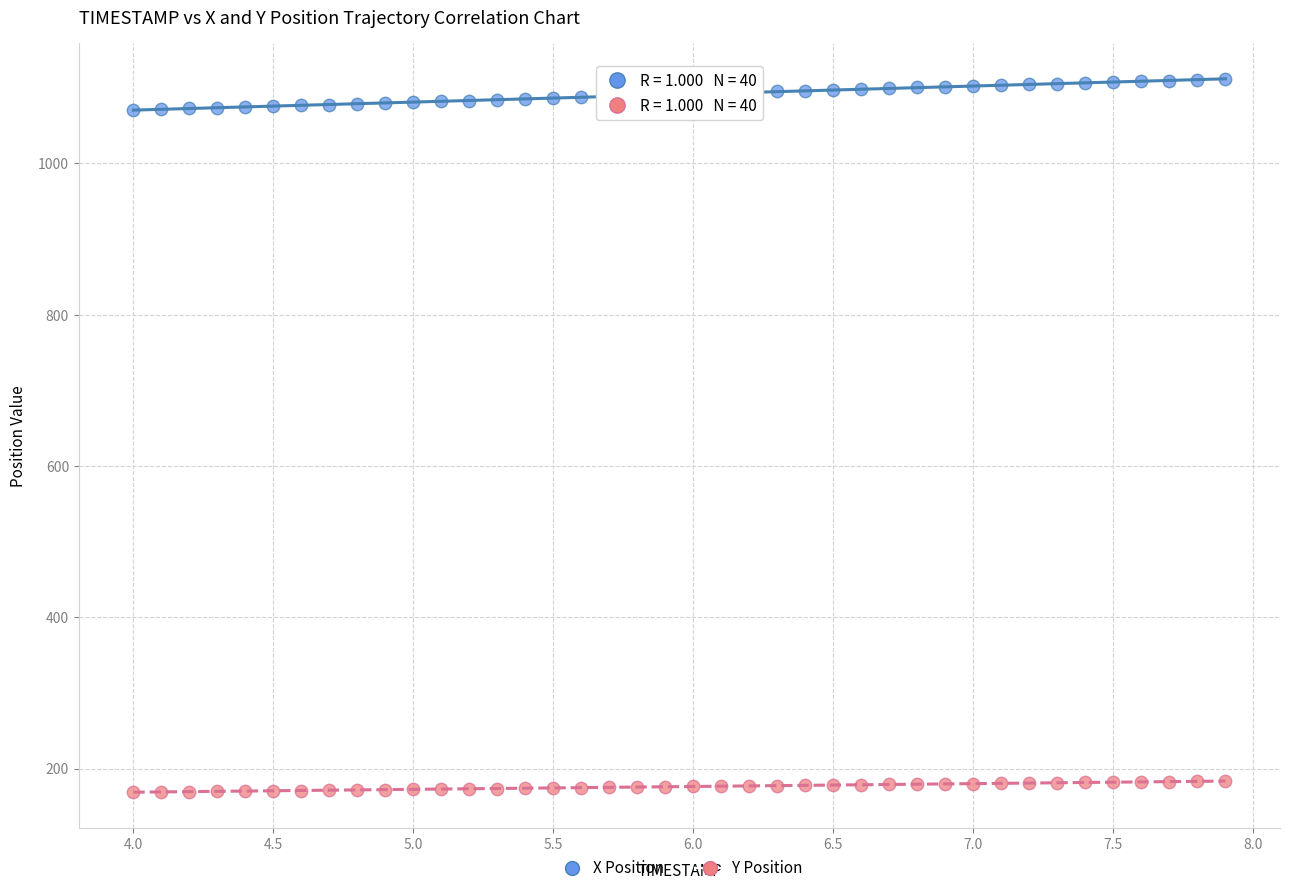

Across all data points, what is the range of Y values (max minus min)?

942.5